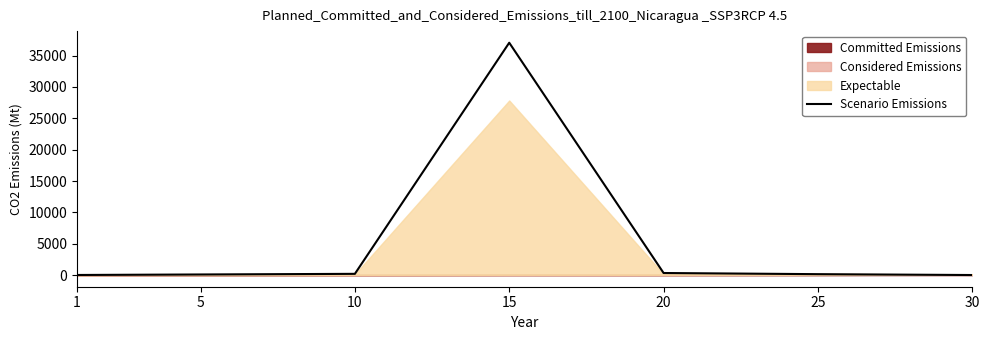

What is the maximum value shown in the chart?

37053.4